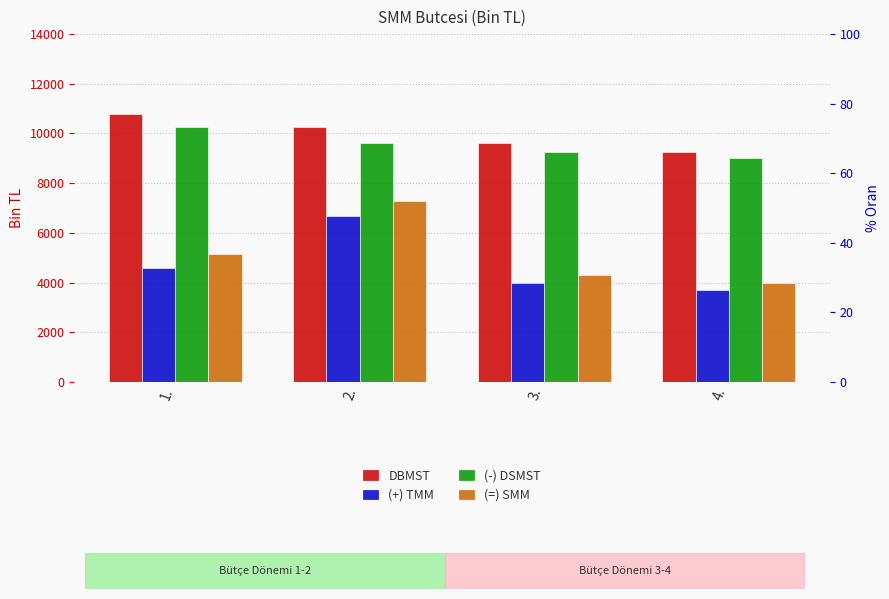

Reading left to right, transcribe all the data shown in this chart.

DBMST: 1.=10800	2.=10260	3.=9630	4.=9270
(+) TMM: 1.=4590	2.=6660	3.=3960	4.=3690
(-) DSMST: 1.=10260	2.=9630	3.=9270	4.=9000
(=) SMM: 1.=5130	2.=7290	3.=4320	4.=3960